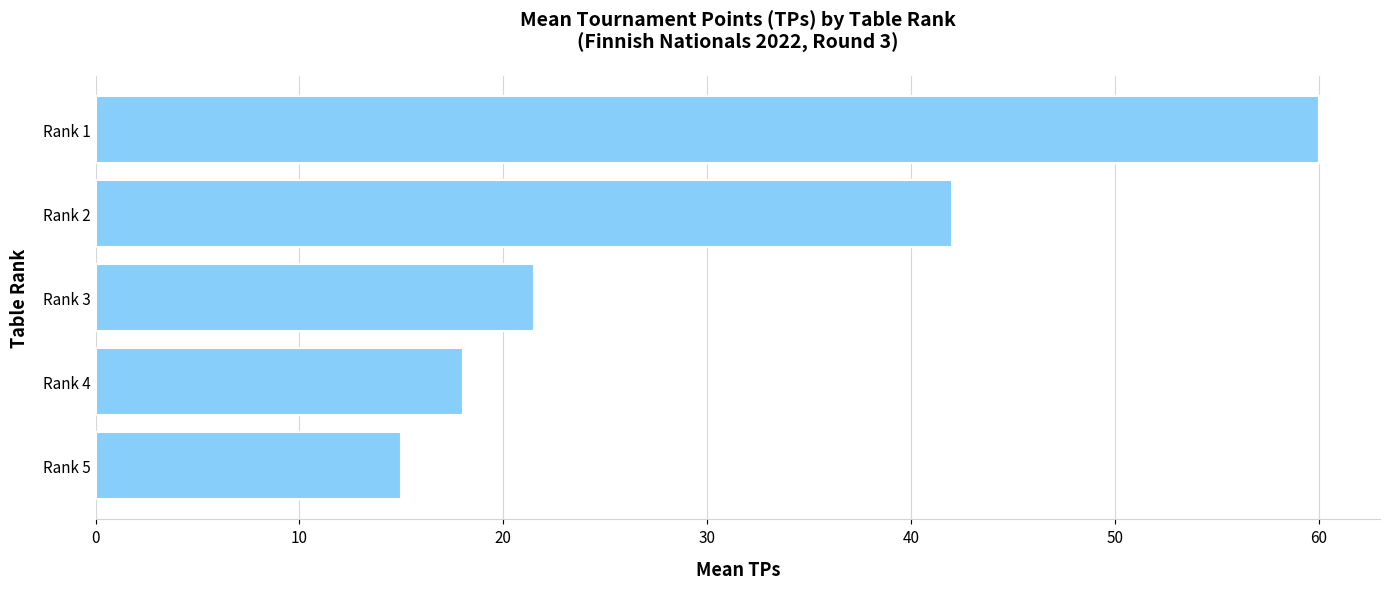

List the labels in order of value, smallest first.

Rank 5, Rank 4, Rank 3, Rank 2, Rank 1